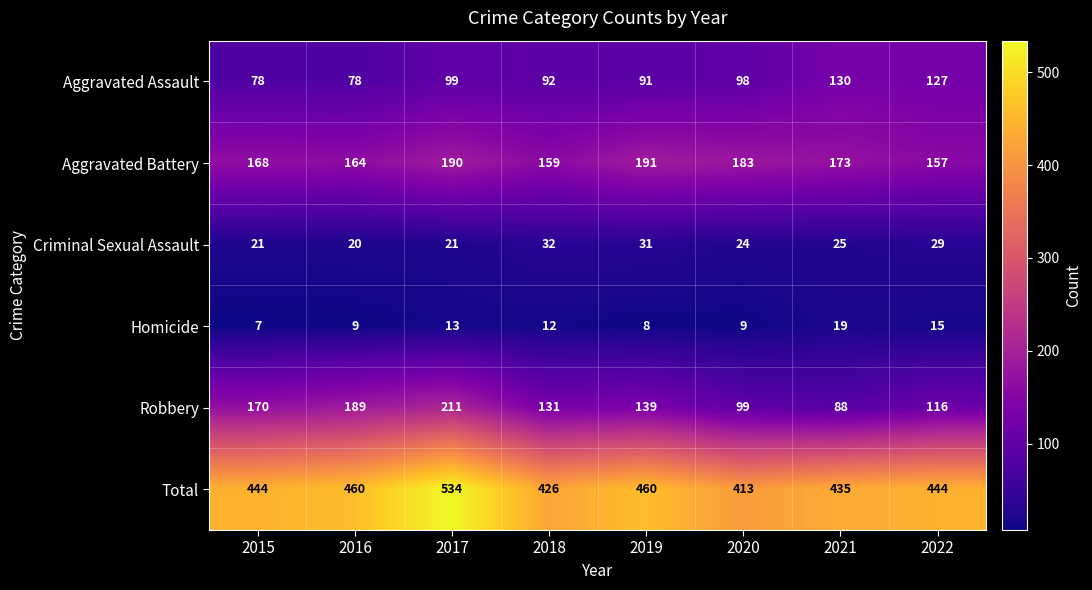

Rank the series at 2016 from highest to lowest value.

Total, Robbery, Aggravated Battery, Aggravated Assault, Criminal Sexual Assault, Homicide